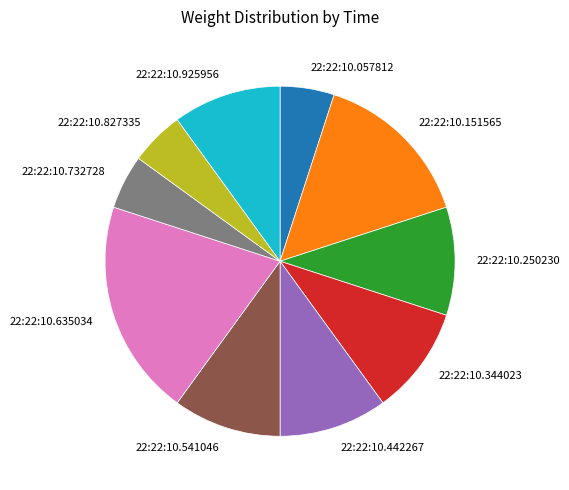

Does 22:22:10.057812 represent more than half of the total?

No